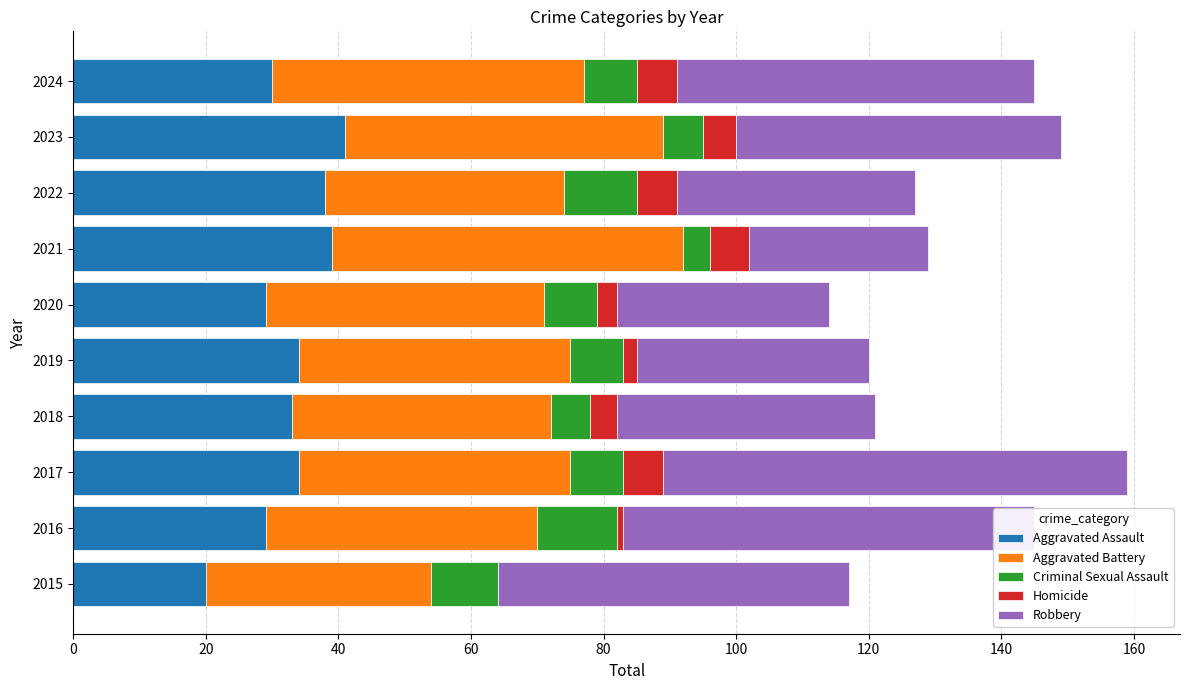

What is the maximum value for Aggravated Assault?

41